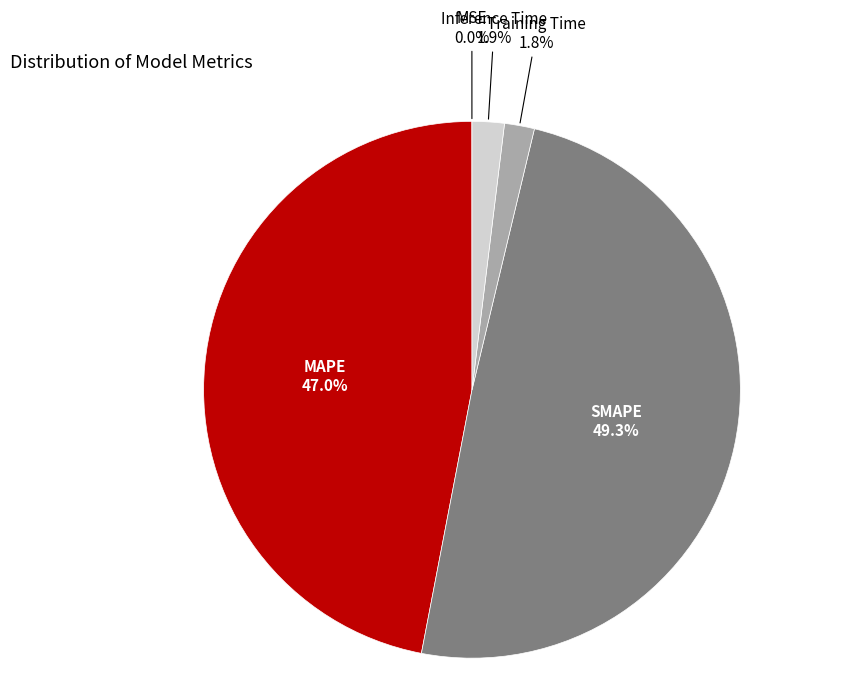

Which slice is the largest?

SMAPE